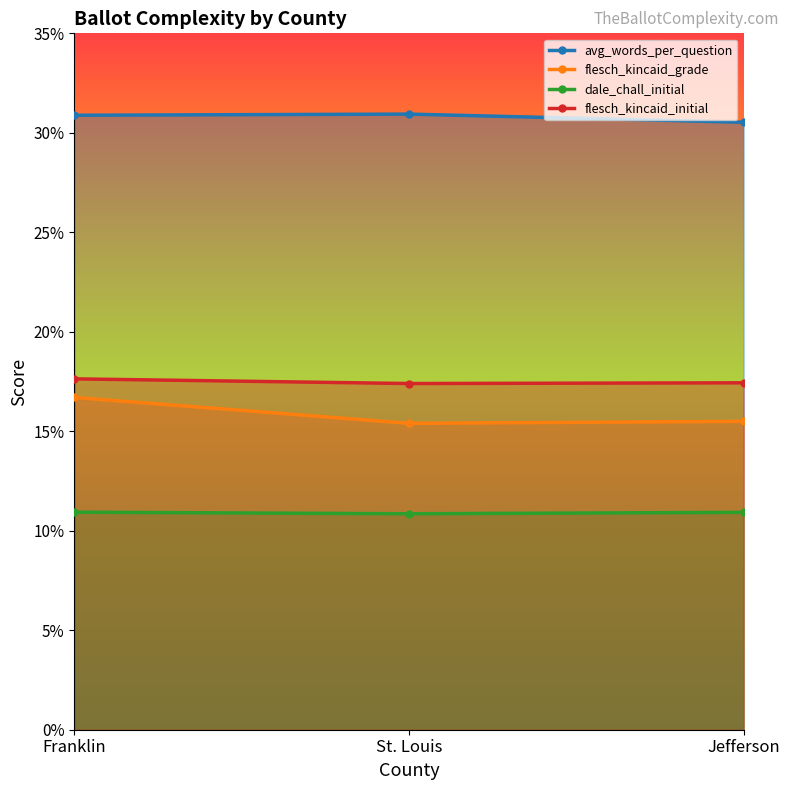

Reading left to right, list all the values displayed in this chart.

avg_words_per_question: 30.9	30.9	30.5
flesch_kincaid_grade: 16.7	15.4	15.5
dale_chall_initial: 10.9	10.9	10.9
flesch_kincaid_initial: 17.6	17.4	17.4